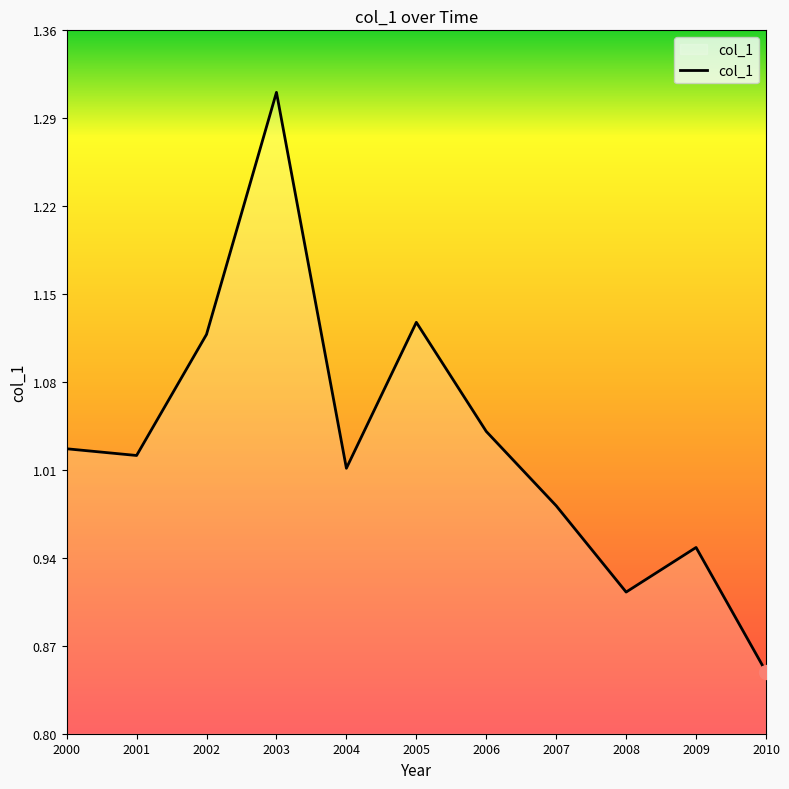

Does the chart display data point markers on the line(s)?

No